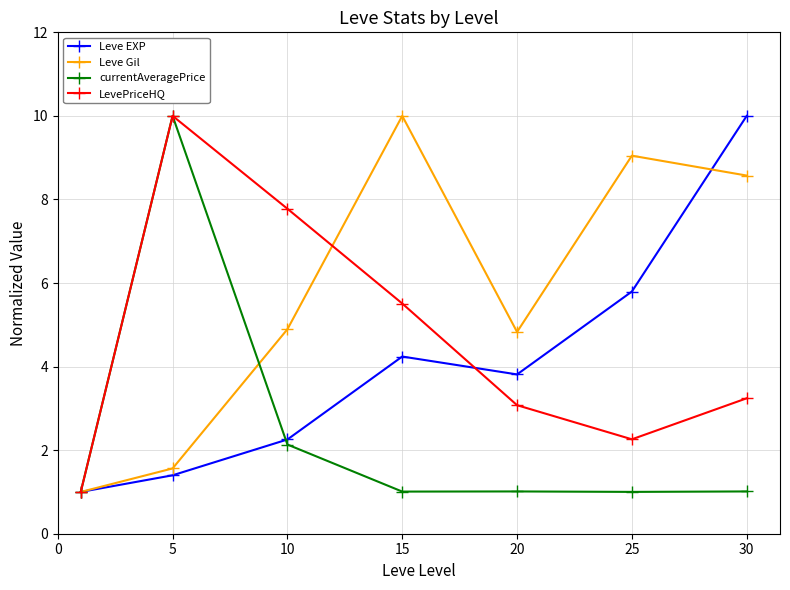

How many data points in Leve Gil are above 4?

5